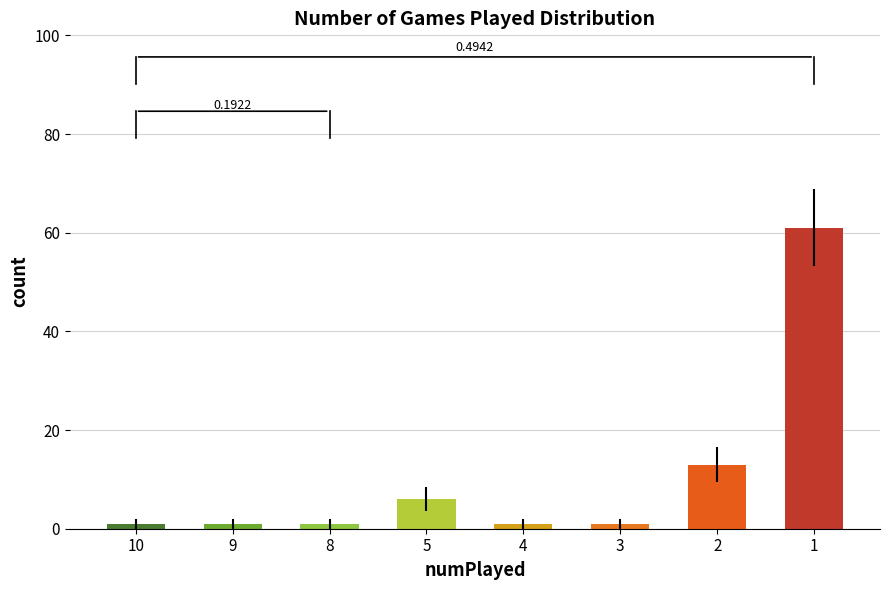

The value at 1 is 34. True or false?

False